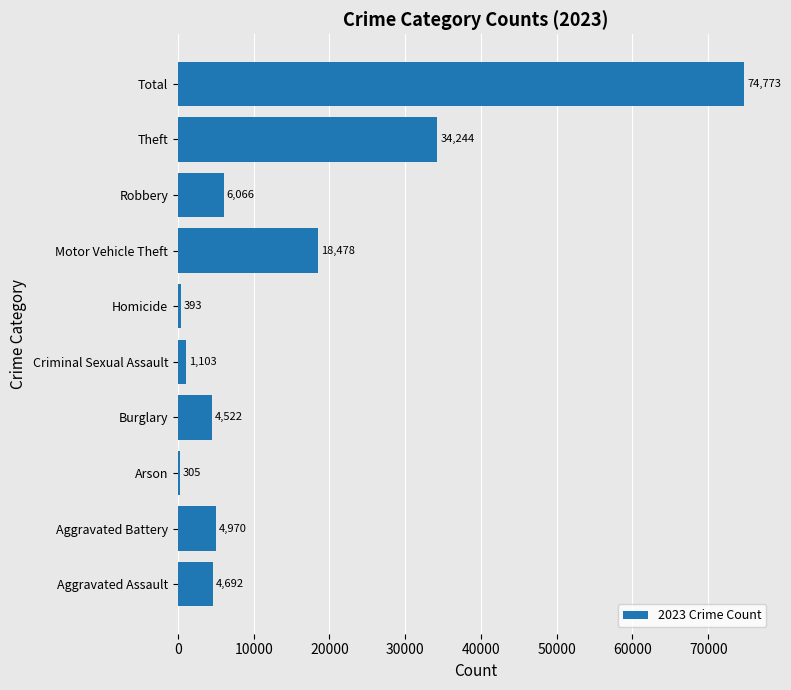

Where is the data nearest to the value 37539?

Theft